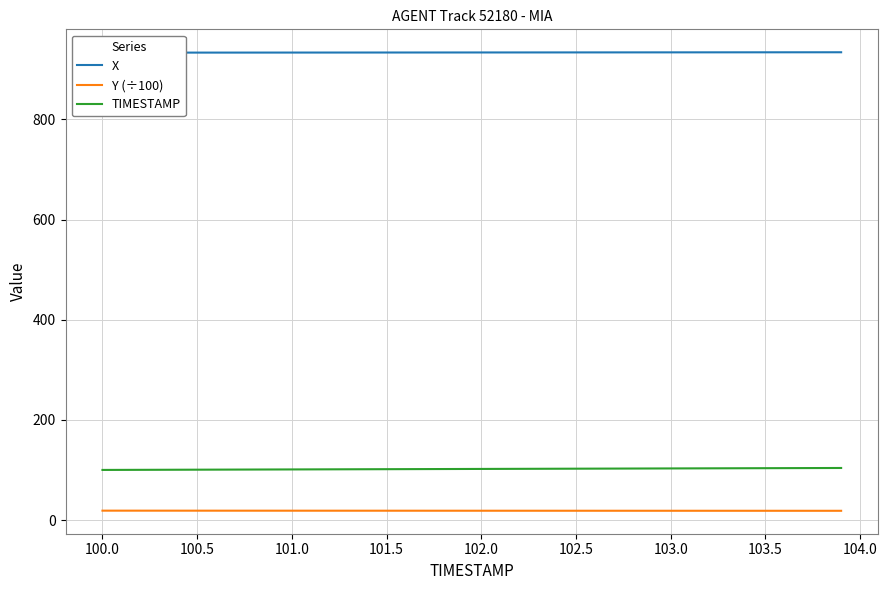

True or false: Y (÷100) and TIMESTAMP intersect in this chart.

False